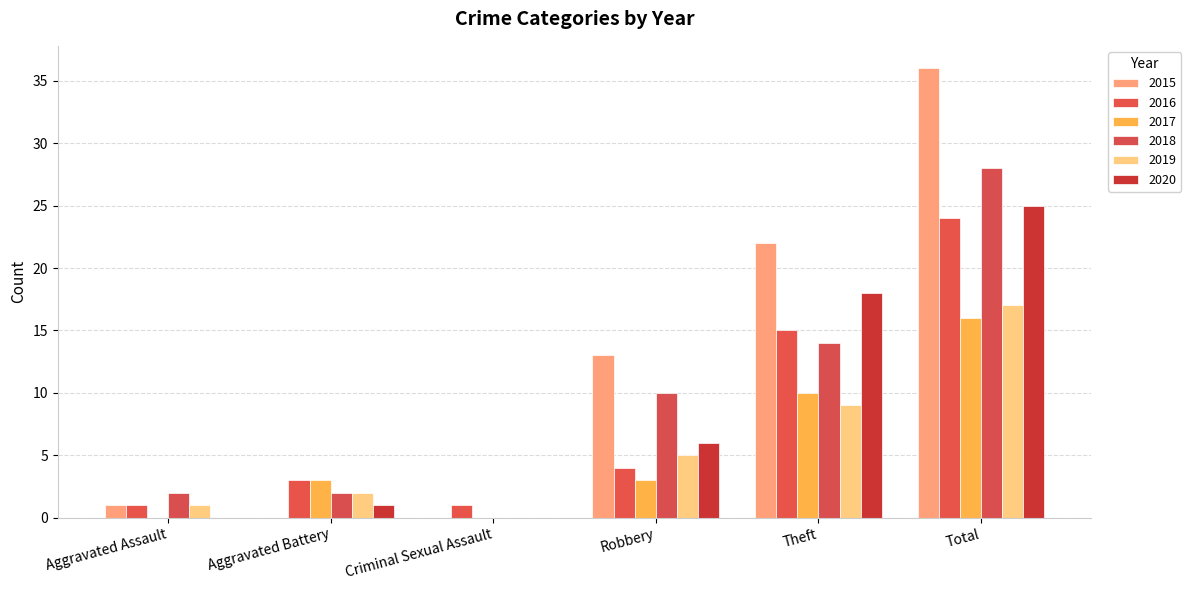

What are all the series names shown in the legend?

2015, 2016, 2017, 2018, 2019, 2020